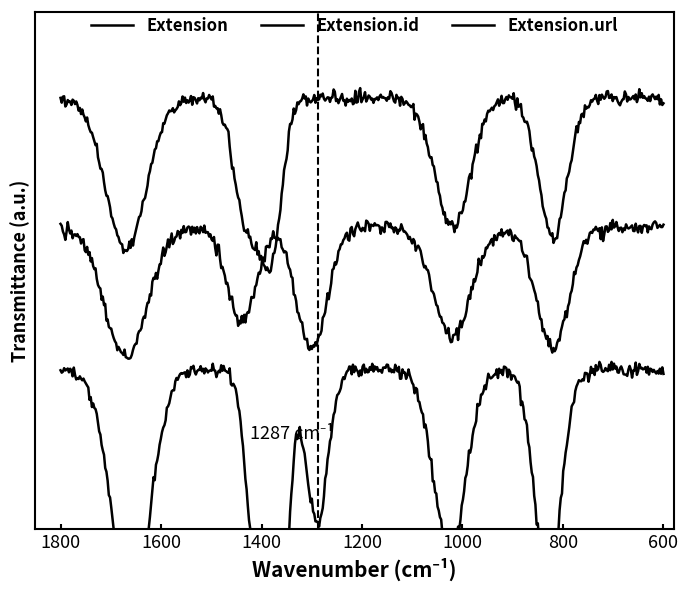

How many values in the Extension.url series are below 1?

4